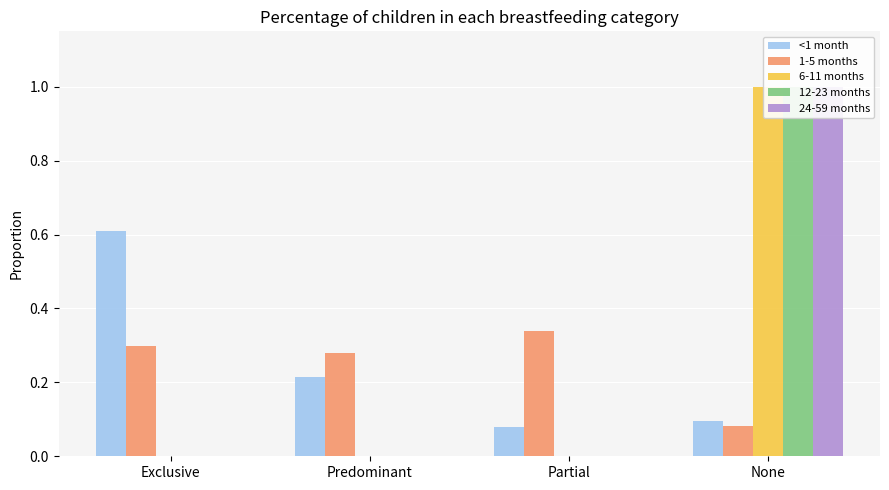

What is the spread (max minus min) of values at None?

0.9